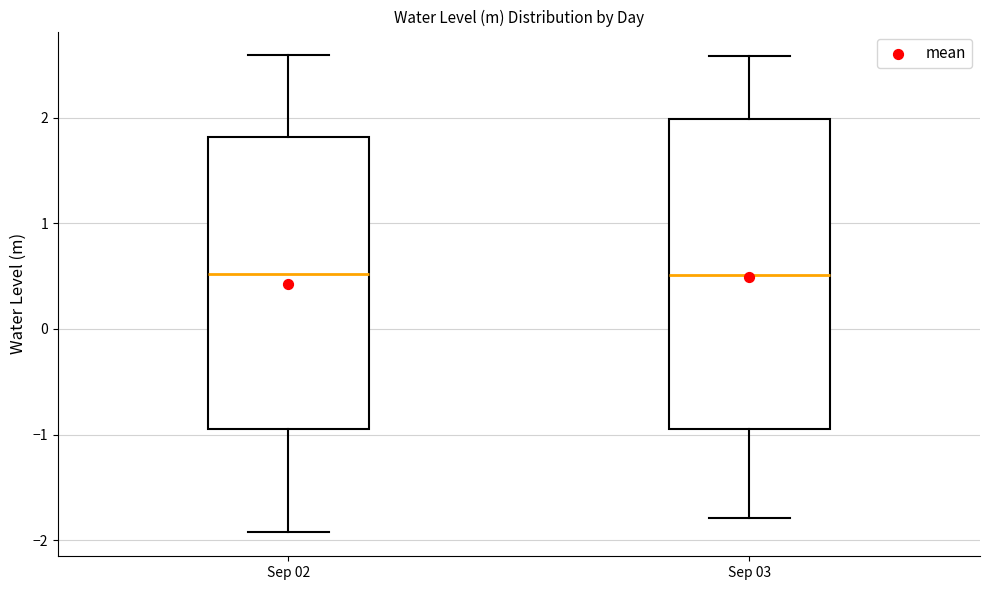

Reading left to right, transcribe this box plot: for each box, give where its median line is, the range the box spans, and where its two whiskers end, as read against the y-axis. The values are not printed on the chart, so give them approximately, as read against the axis.

Sep 02: median 0.5, box -1.0 to 1.8, whiskers -1.9 to 2.6
Sep 03: median 0.5, box -1.0 to 2.0, whiskers -1.8 to 2.6